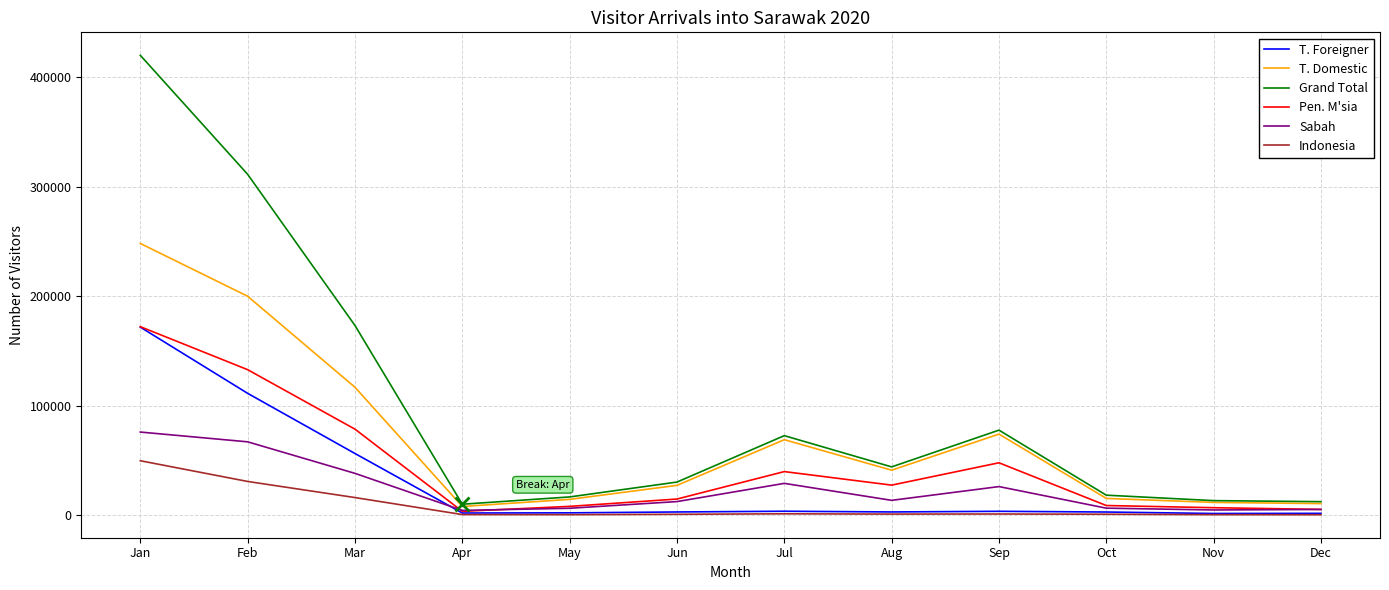

What is the average value of the Grand Total series?

99989